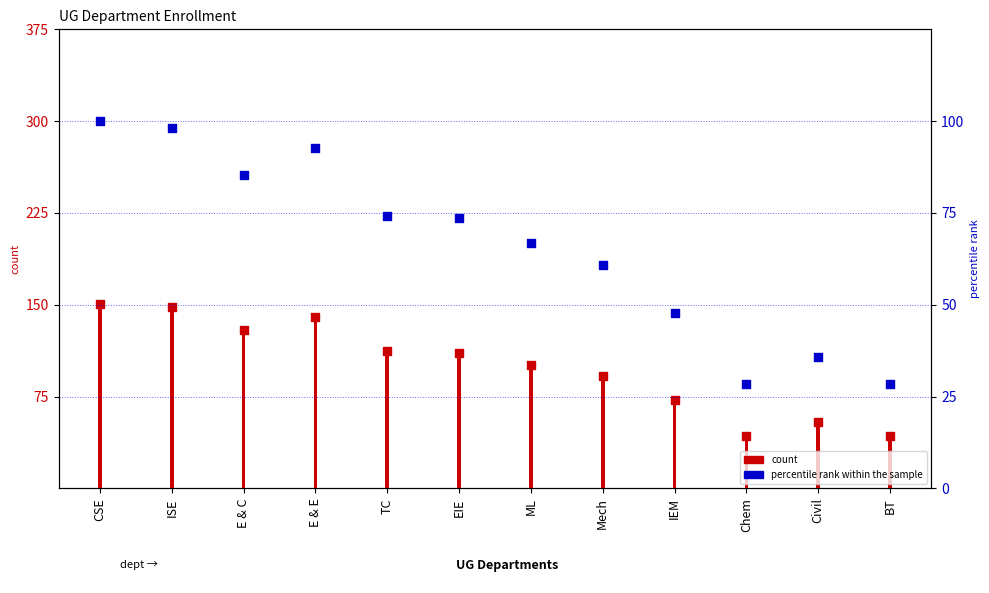

Which series has the widest spread of Y values?

count